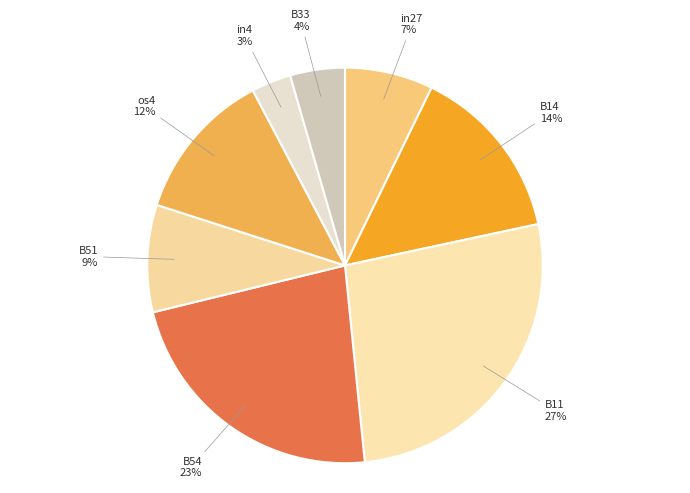

Does any single category account for the majority?

No